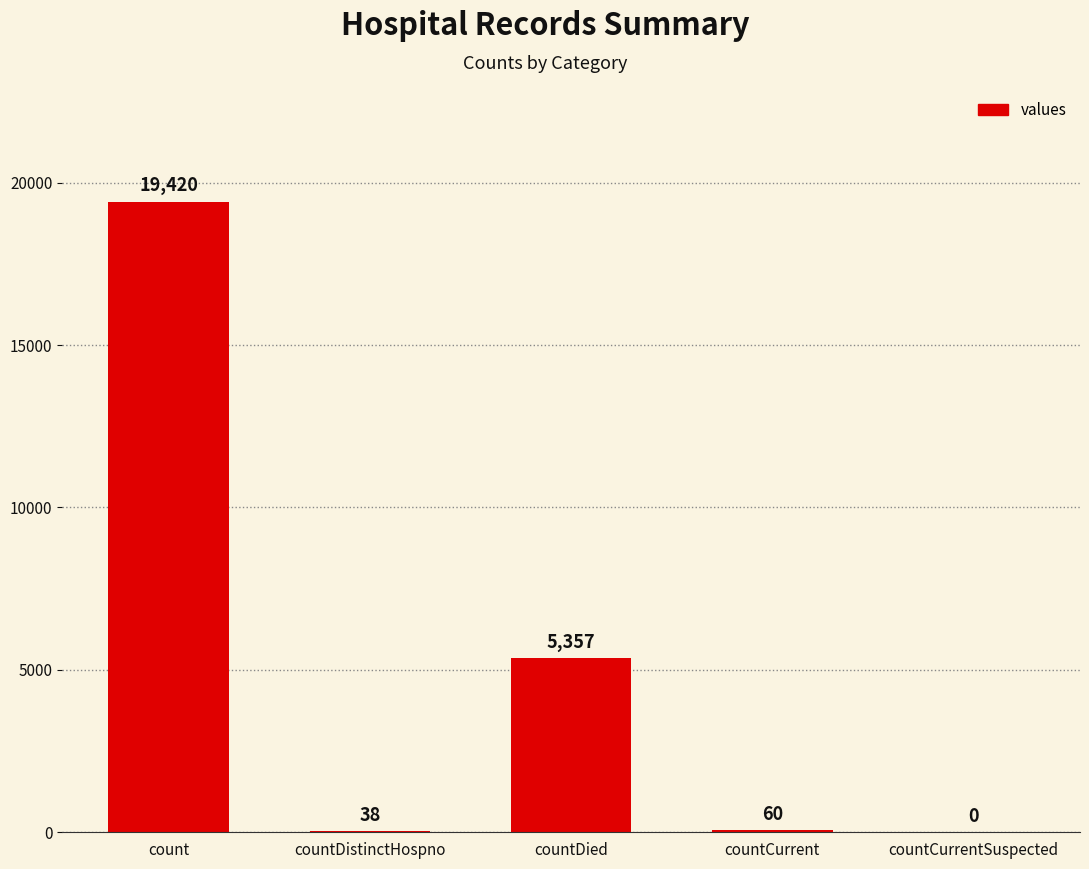

How many values are above zero?

4